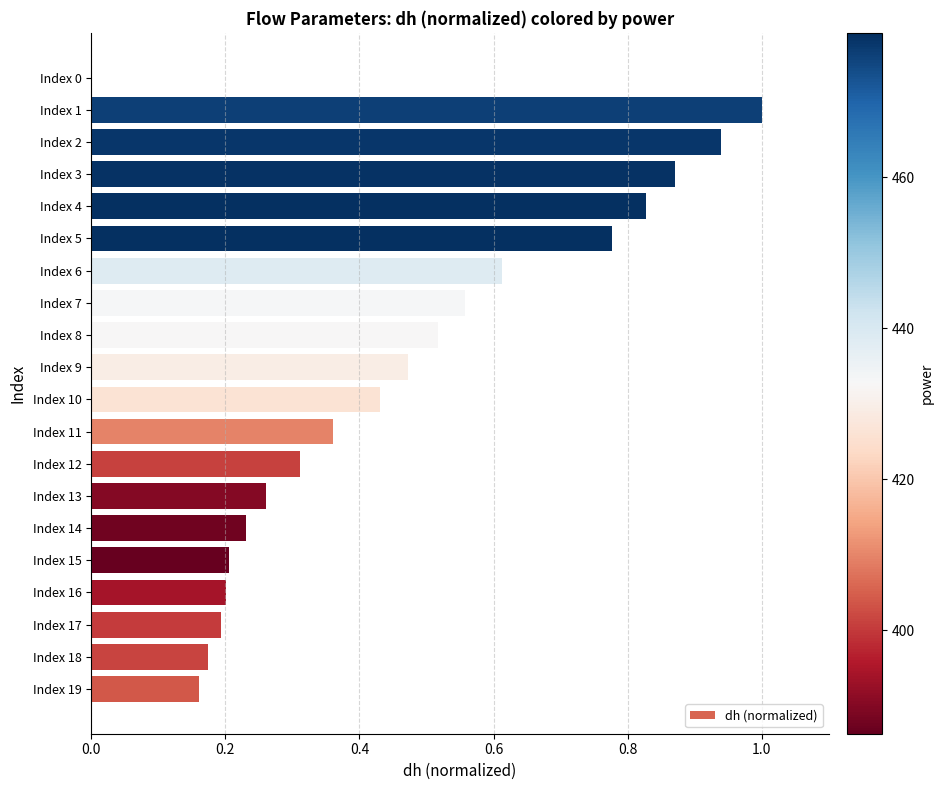

True or false: the data shows 0.2 at Index 15.

True